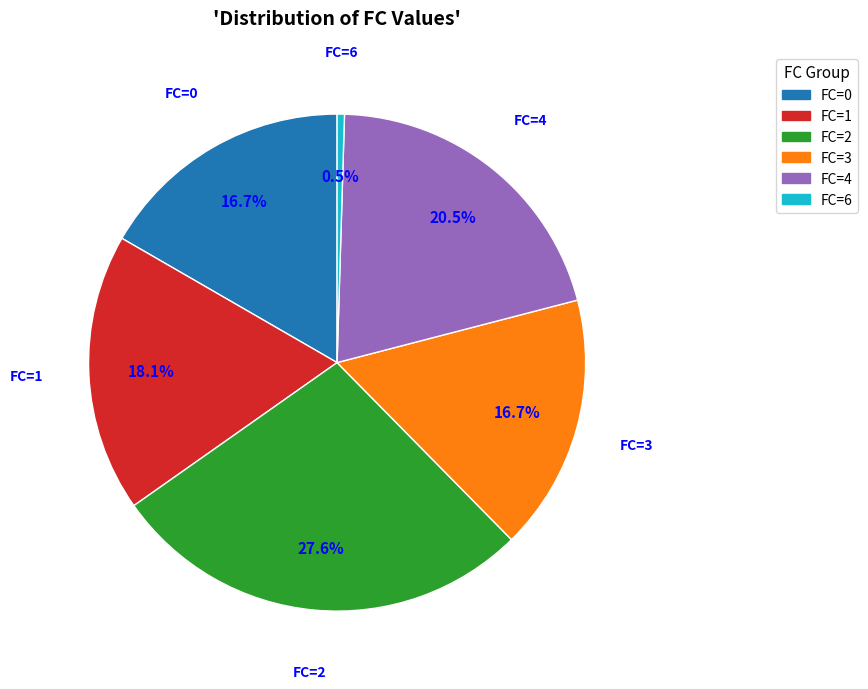

To the nearest percent, what is the average slice percentage?

17%